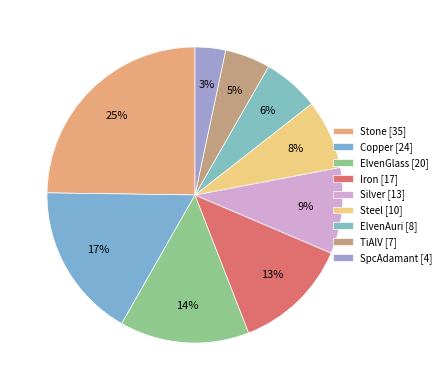

How many slices are in this pie chart?

9